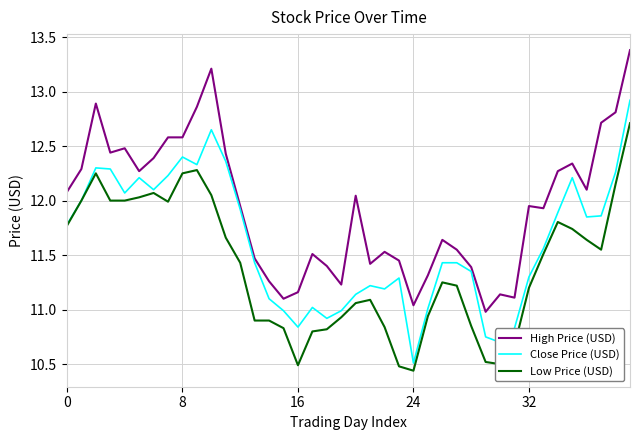

Which series has the largest total across all categories?

High Price (USD)